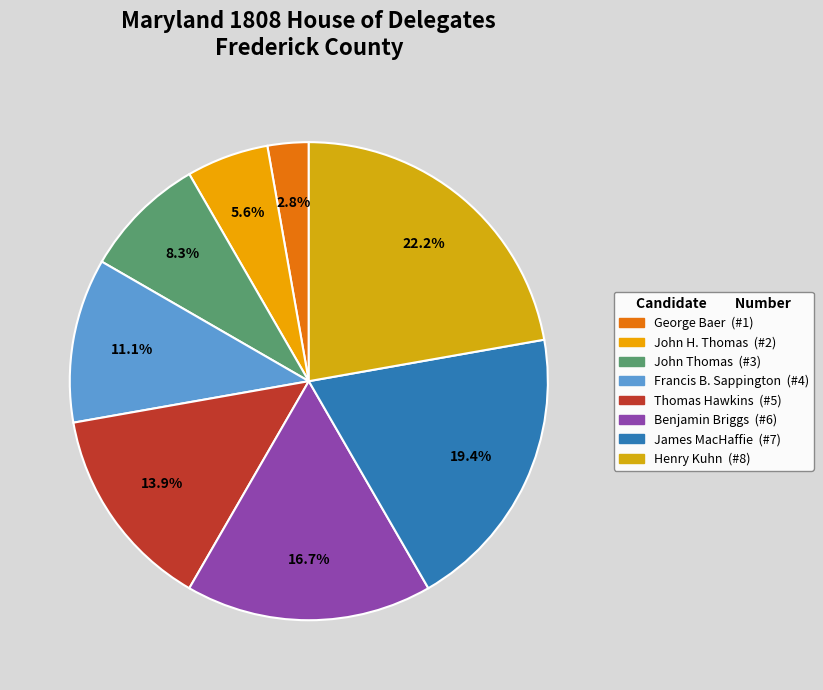

What percentage do Thomas Hawkins and George Baer together represent?

16.7%